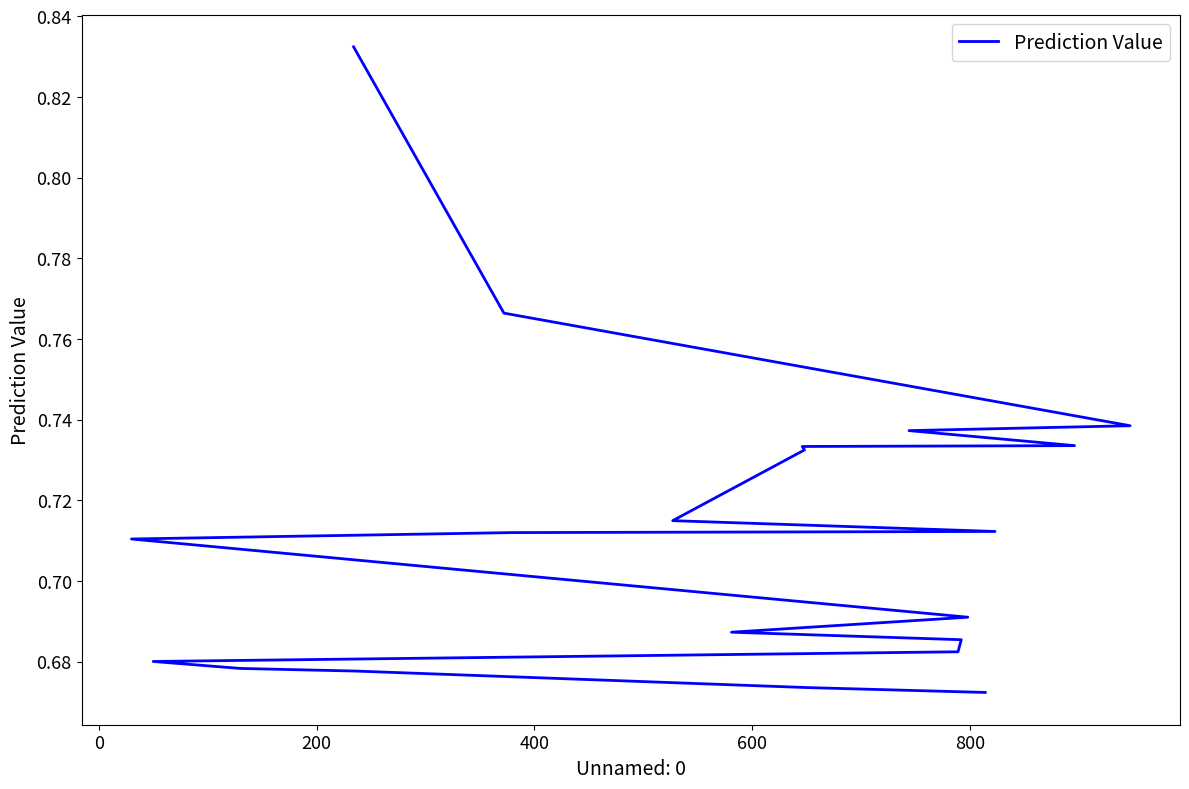

True or false: the data shows 0.3 at 0.

False